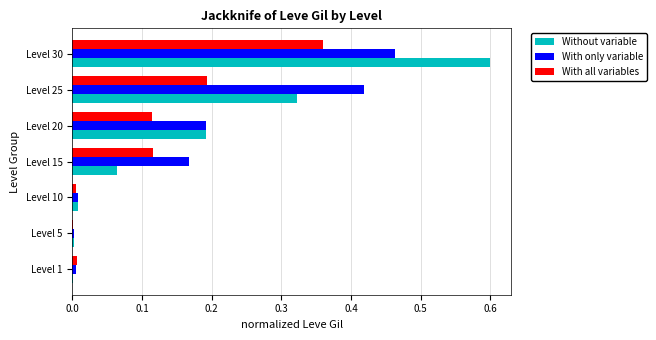

Is it true that With all variables equals 0.6 at Level 30?

False